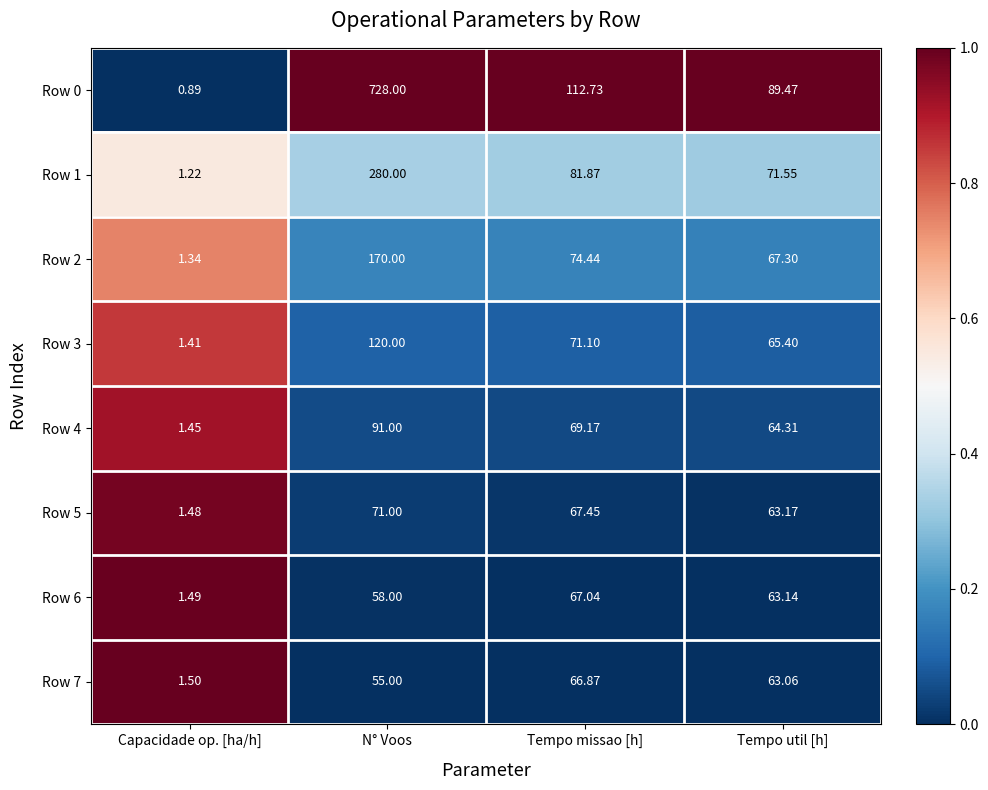

Between N° Voos and Tempo missao [h], which series saw the biggest shift?

Row 0